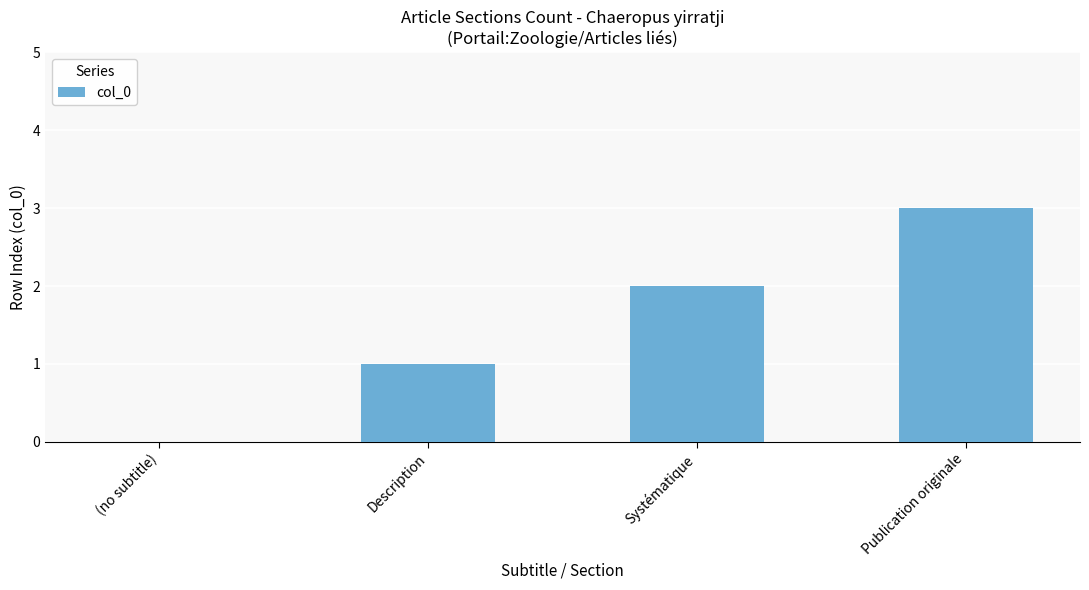

How many positive values are there?

3